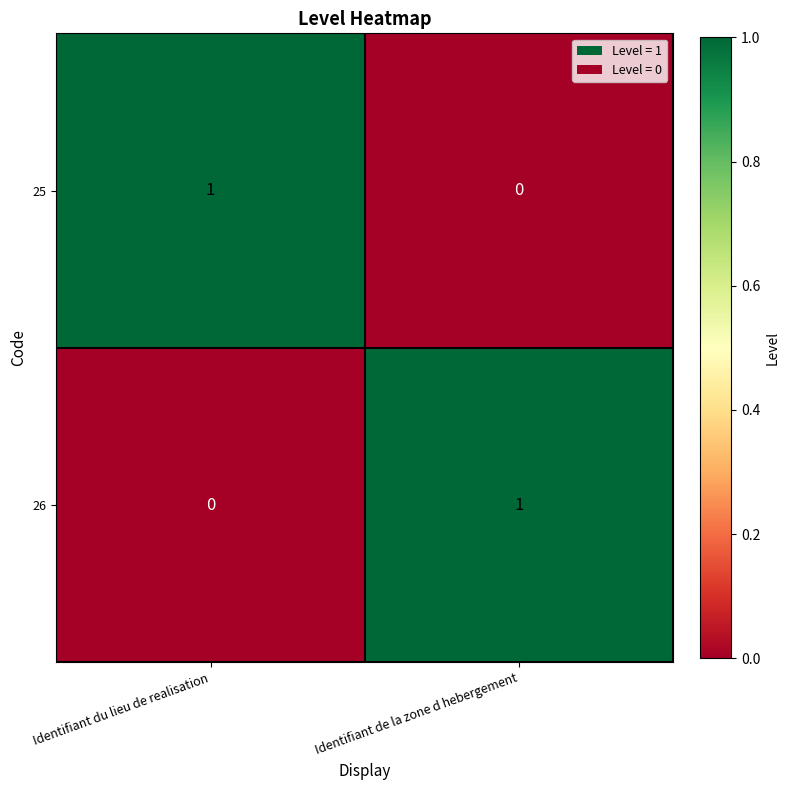

How many series are shown in this chart?

2